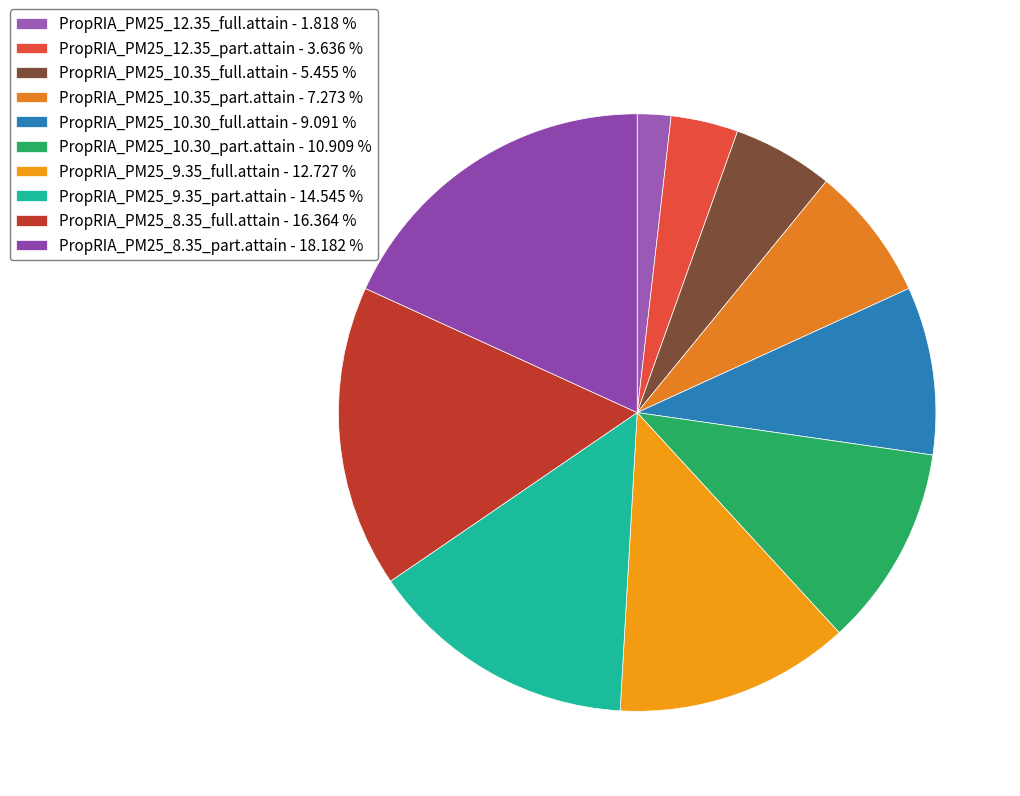

Between PropRIA_PM25_10.35_part.attain and PropRIA_PM25_10.30_part.attain, which is larger?

PropRIA_PM25_10.30_part.attain